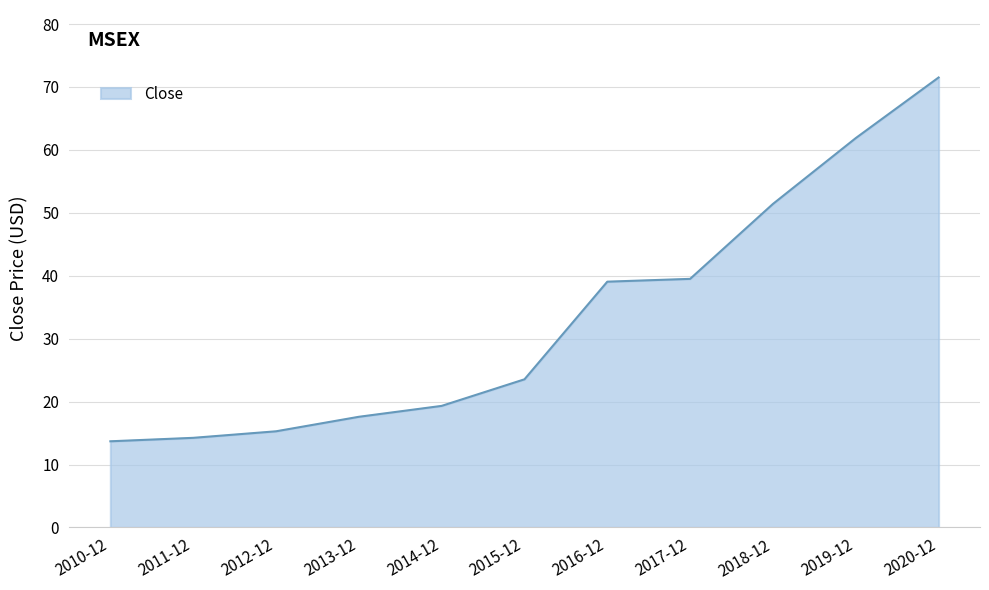

How many values exceed 23?

6